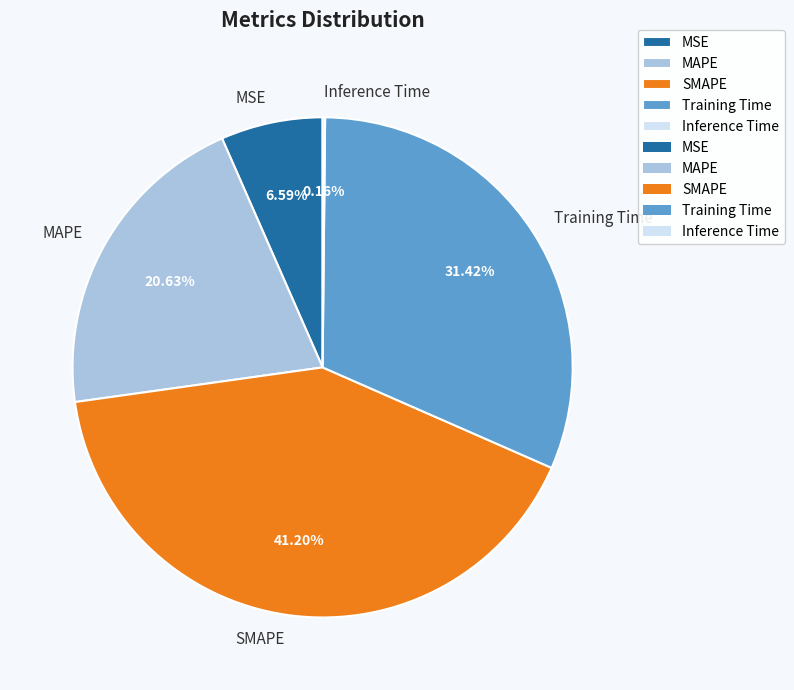

Does any single category account for the majority?

No